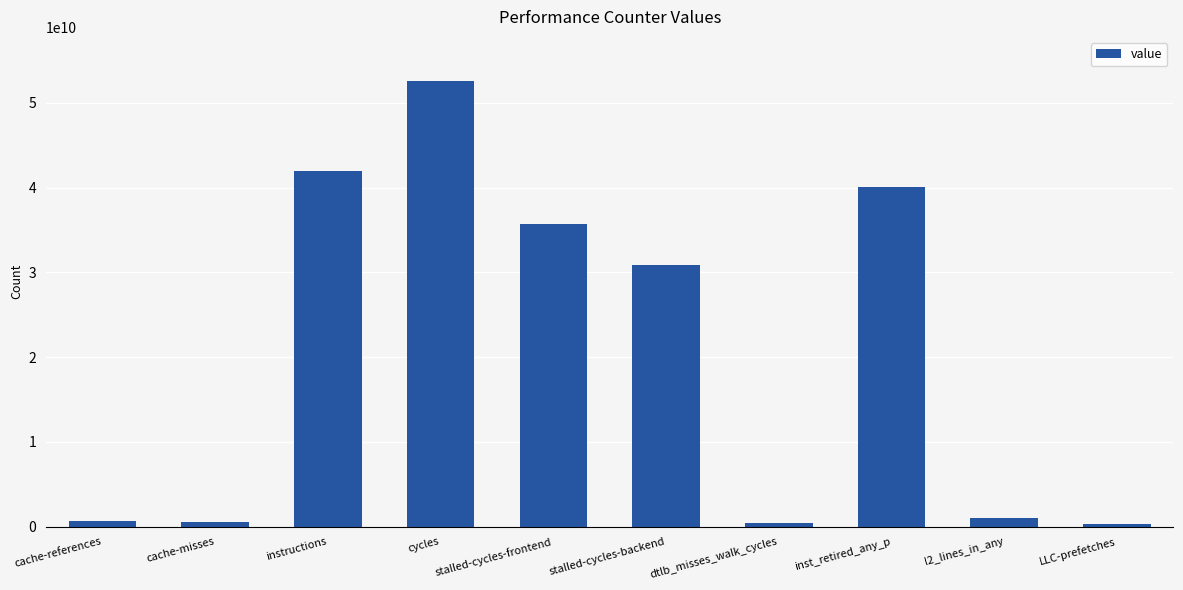

What is the label of the 8th bar from the left?

inst_retired_any_p